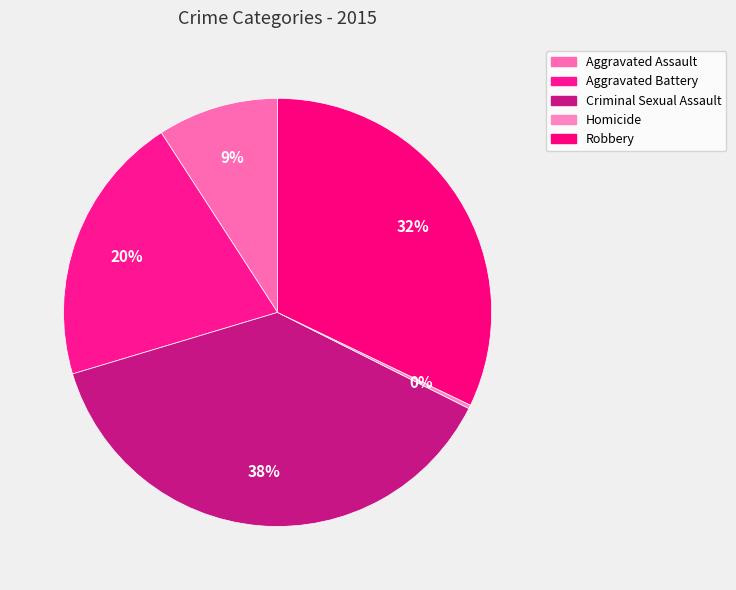

Rank the categories by value from highest to lowest.

Criminal Sexual Assault, Robbery, Aggravated Battery, Aggravated Assault, Homicide